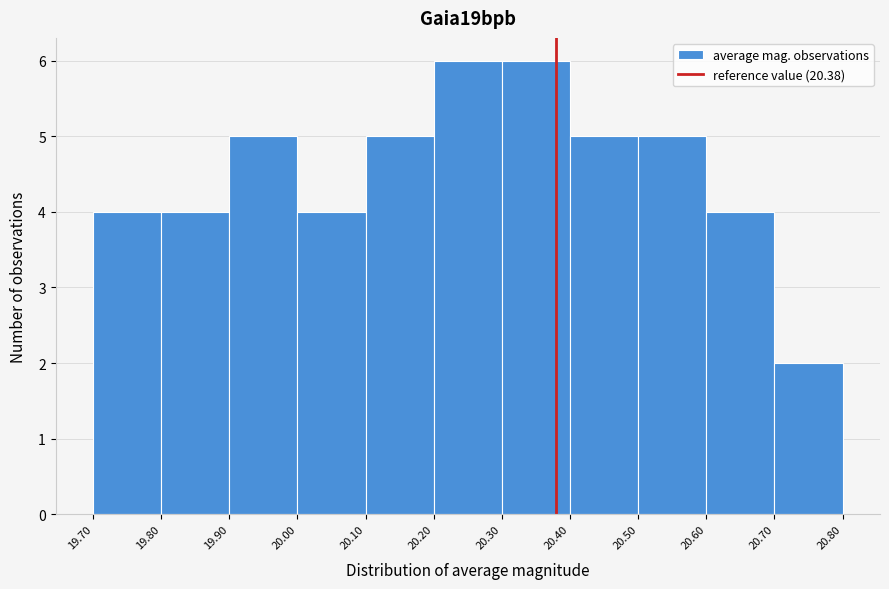

Reading left to right, transcribe this chart: for each bar, give the range it covers on the x-axis and its height. The values are not printed on the chart, so give them approximately, as read against the axis.

19.70 to 19.80: 4
19.80 to 19.90: 4
19.90 to 20.00: 5
20.00 to 20.10: 4
20.10 to 20.20: 5
20.20 to 20.30: 6
20.30 to 20.40: 6
20.40 to 20.50: 5
20.50 to 20.60: 5
20.60 to 20.70: 4
20.70 to 20.80: 2